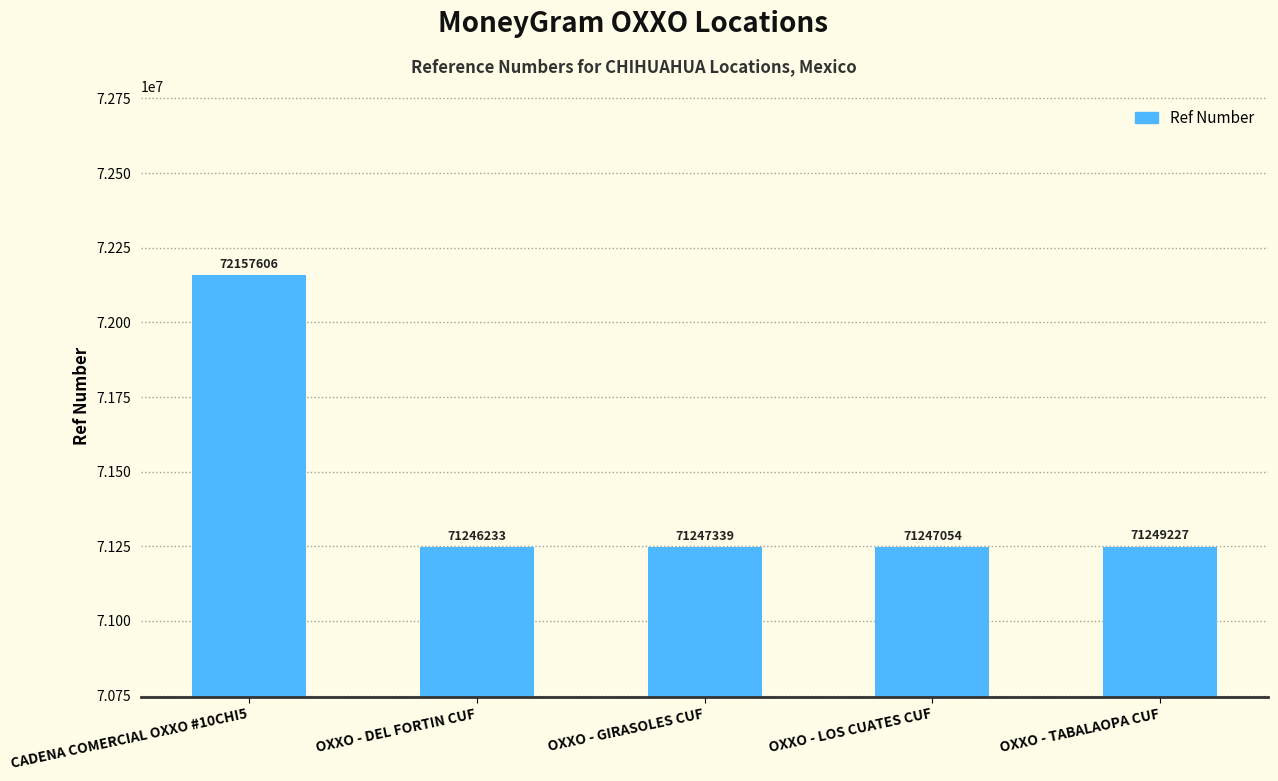

Rank the categories by value from lowest to highest.

OXXO - DEL FORTIN CUF, OXXO - LOS CUATES CUF, OXXO - GIRASOLES CUF, OXXO - TABALAOPA CUF, CADENA COMERCIAL OXXO #10CHI5